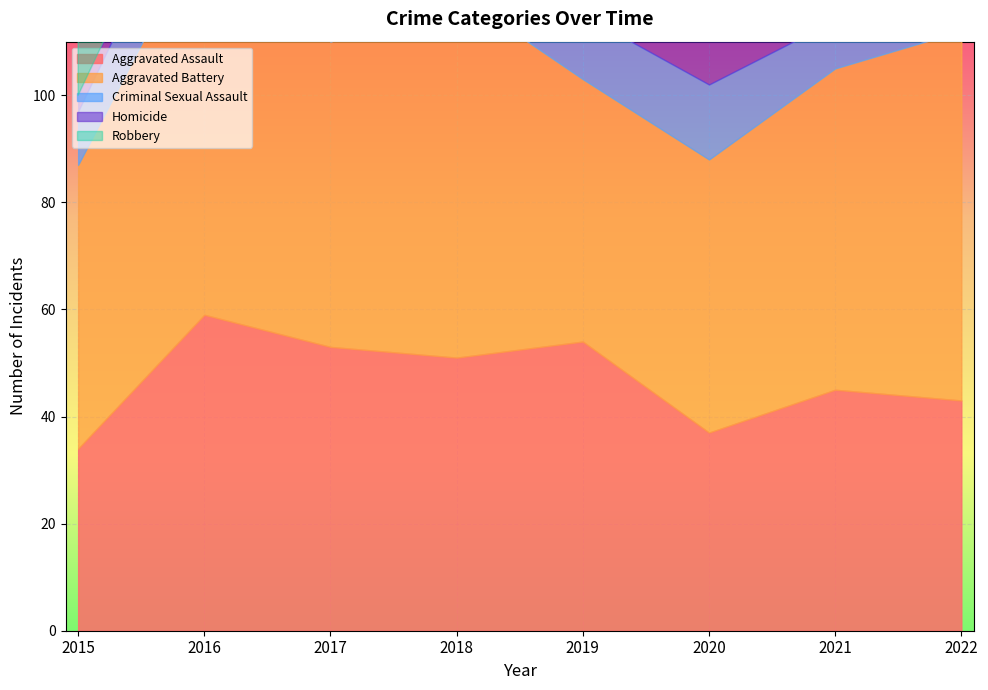

Reading left to right, what are all the values shown in this chart?

Aggravated Assault: 34	59	53	51	54	37	45	43
Aggravated Battery: 53	73	57	68	49	51	60	69
Criminal Sexual Assault: 10	14	19	14	12	14	9	21
Homicide: 3	4	3	3	2	9	9	5
Robbery: 45	82	99	59	51	40	55	33